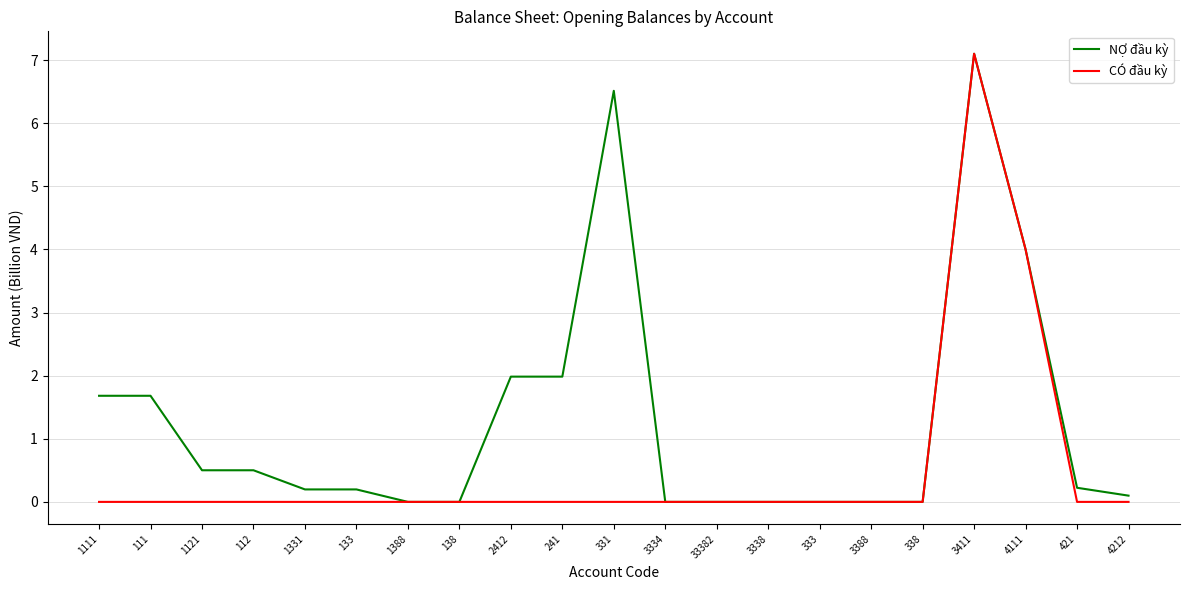

At 421, list the series in order from smallest to largest.

CÓ đầu kỳ, NỢ đầu kỳ